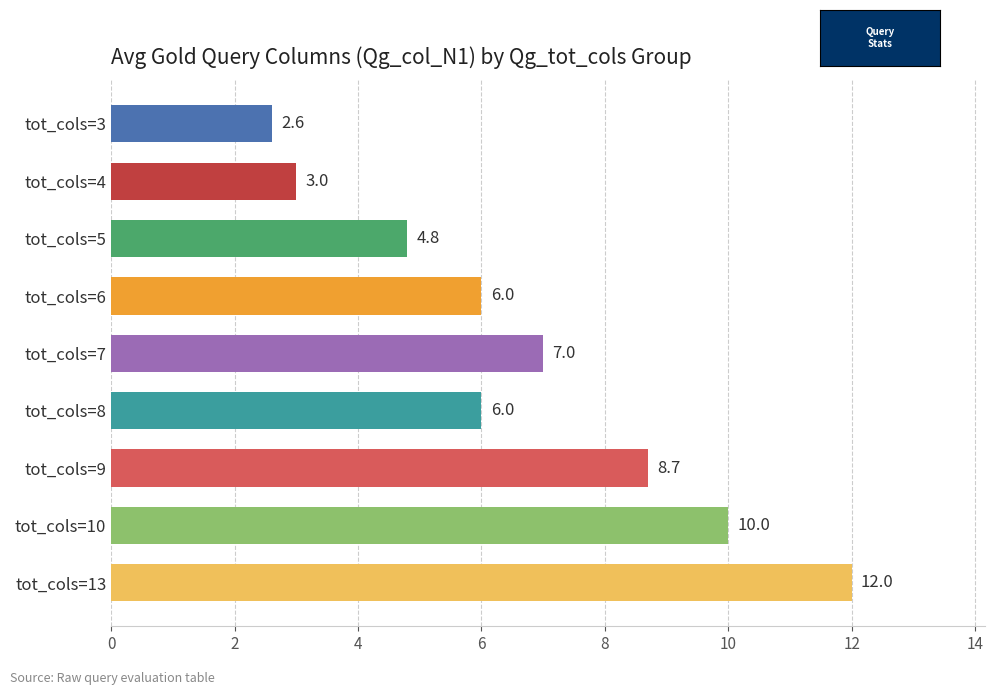

The chart shows a value of 6.4 at tot_cols=10. True or false?

False